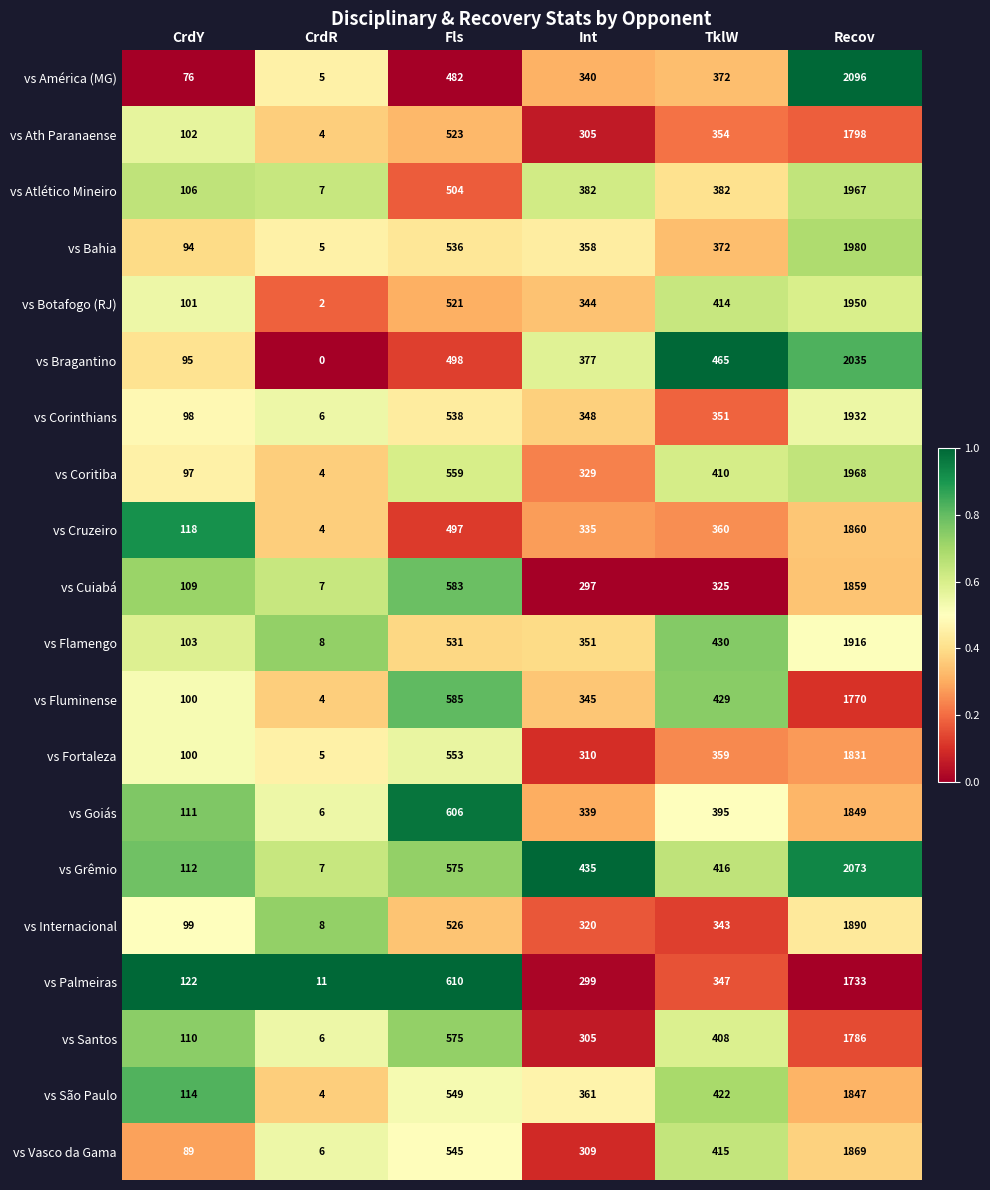

How many data points does each series have?

6